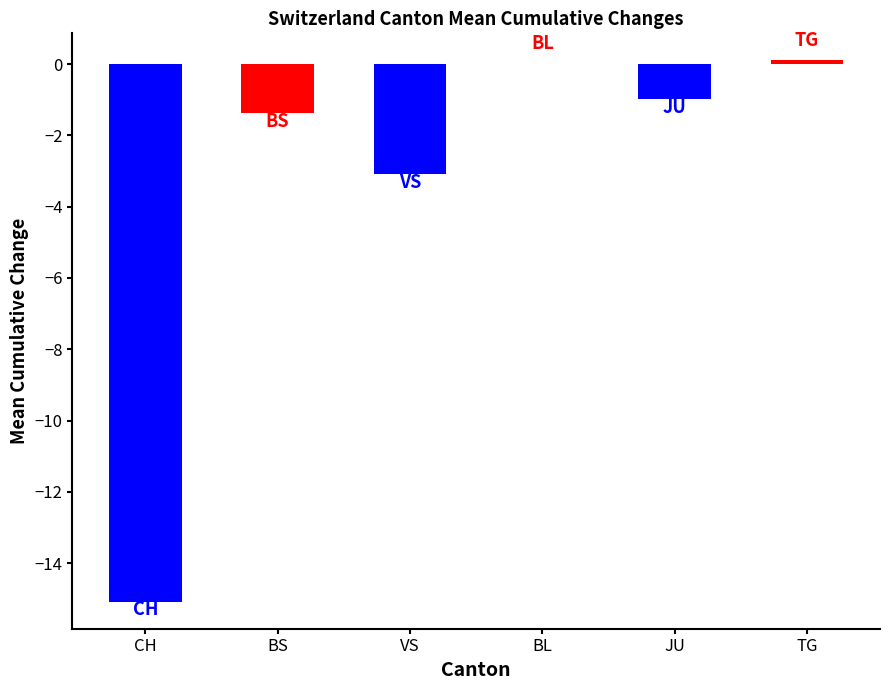

What is the sum of the values at BL and BS?

-1.4